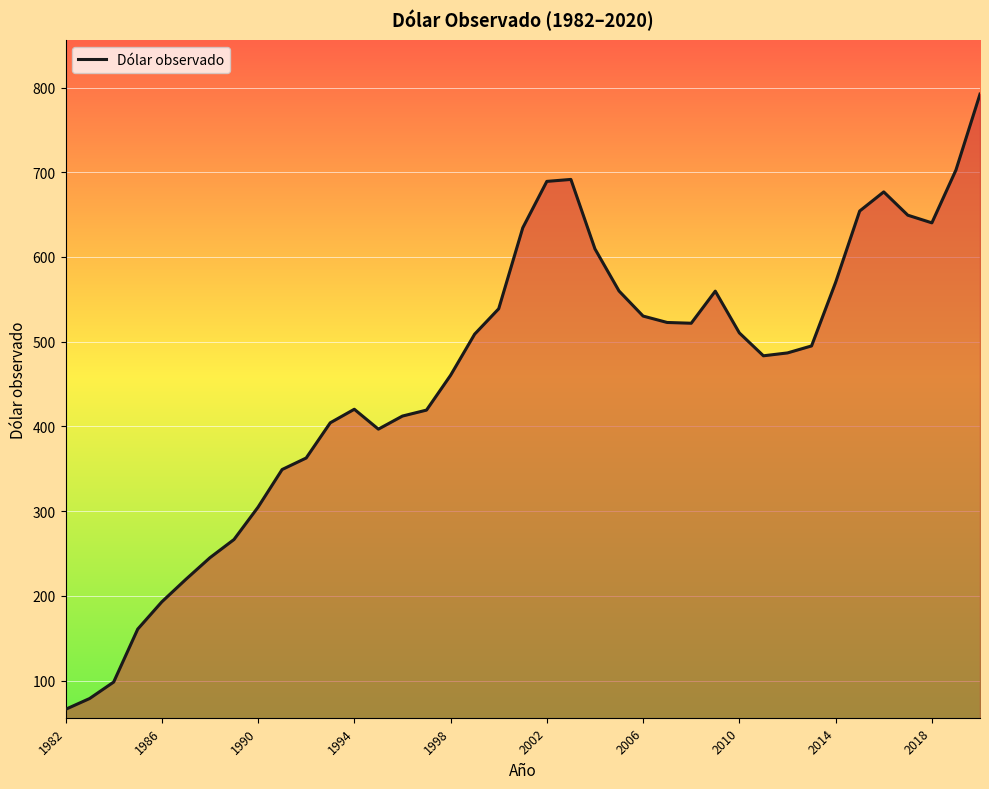

What is the difference between the maximum and minimum values?

726.2